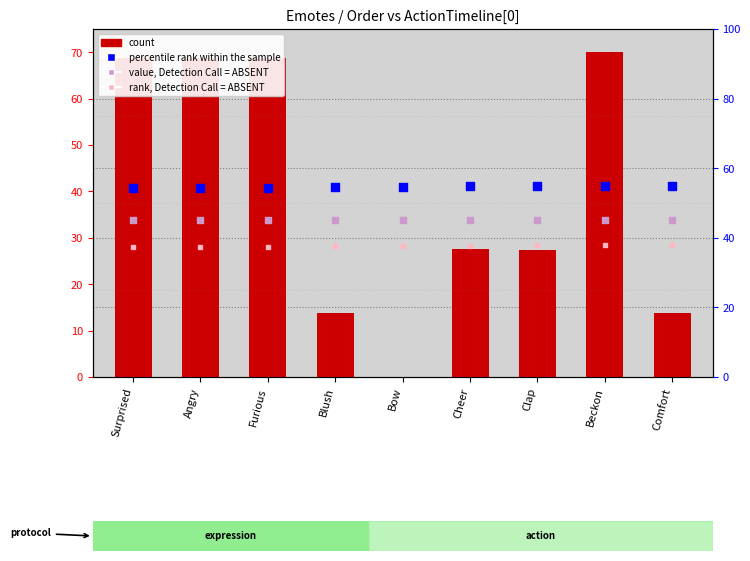

Is the value of value, Detection Call = ABSENT at Clap greater than the value of count at Furious?

No